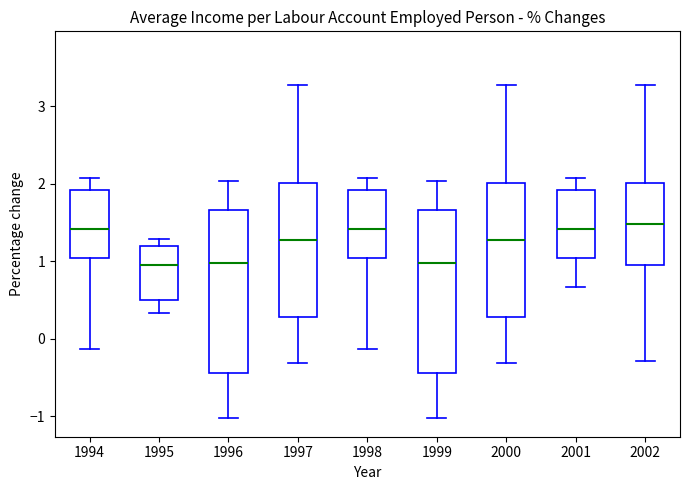

Reading left to right, read every box against the y-axis: the position of its median line, the range the box covers, and the ends of its whiskers. The values are not printed on the chart, so give them approximately, as read against the axis.

1994: median 1.4, box 1.0 to 1.9, whiskers -0.1 to 2.1
1995: median 1.0, box 0.5 to 1.2, whiskers 0.3 to 1.3
1996: median 1.0, box -0.4 to 1.7, whiskers -1.0 to 2.0
1997: median 1.3, box 0.3 to 2.0, whiskers -0.3 to 3.3
1998: median 1.4, box 1.0 to 1.9, whiskers -0.1 to 2.1
1999: median 1.0, box -0.4 to 1.7, whiskers -1.0 to 2.0
2000: median 1.3, box 0.3 to 2.0, whiskers -0.3 to 3.3
2001: median 1.4, box 1.0 to 1.9, whiskers 0.7 to 2.1
2002: median 1.5, box 0.9 to 2.0, whiskers -0.3 to 3.3